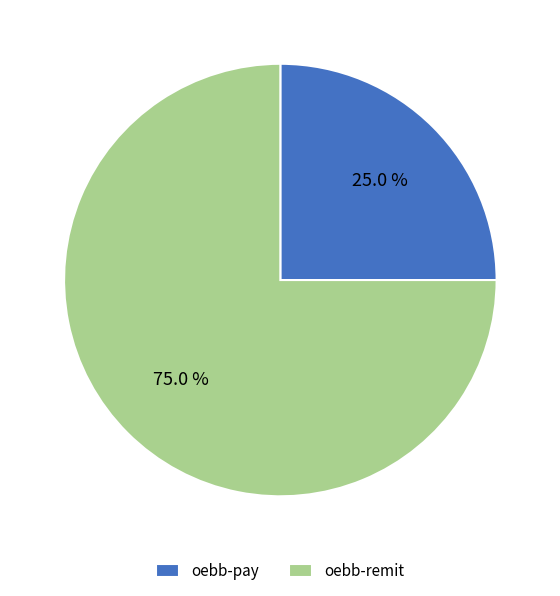

What percentage is the oebb-pay slice, to the nearest percent?

25%